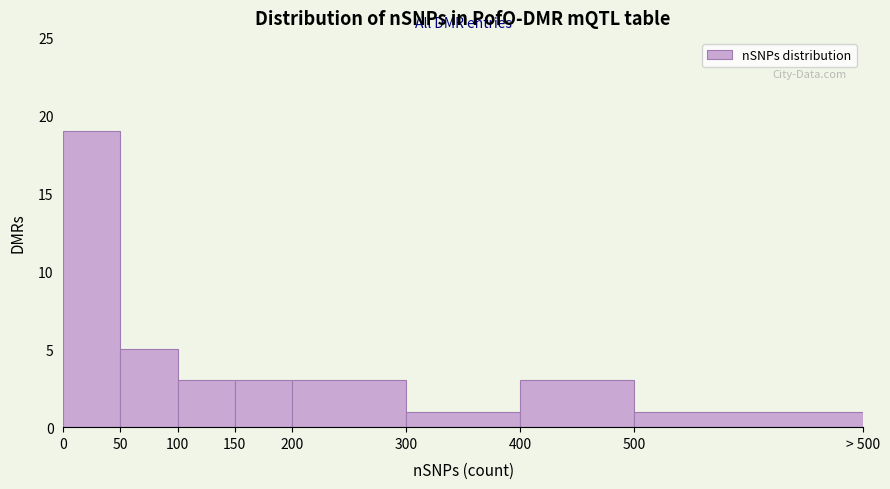

Reading left to right, list all the values displayed in this chart.

0=19	50=5	100=3	150=3	200=3	300=1	400=3	500=1